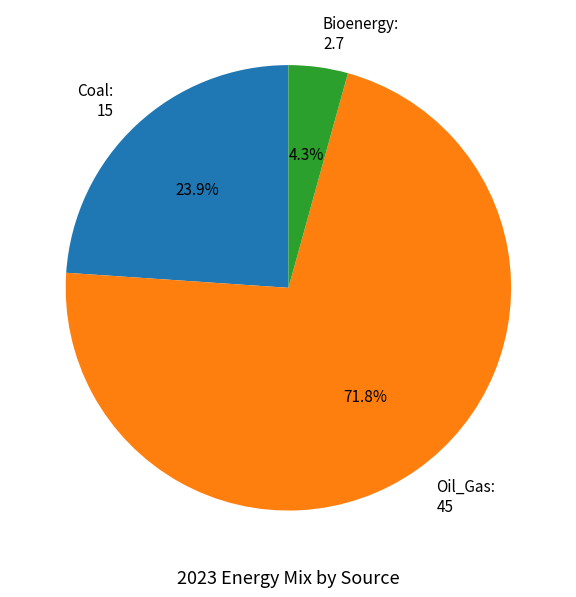

Is there any slice that represents more than half of the pie?

Yes